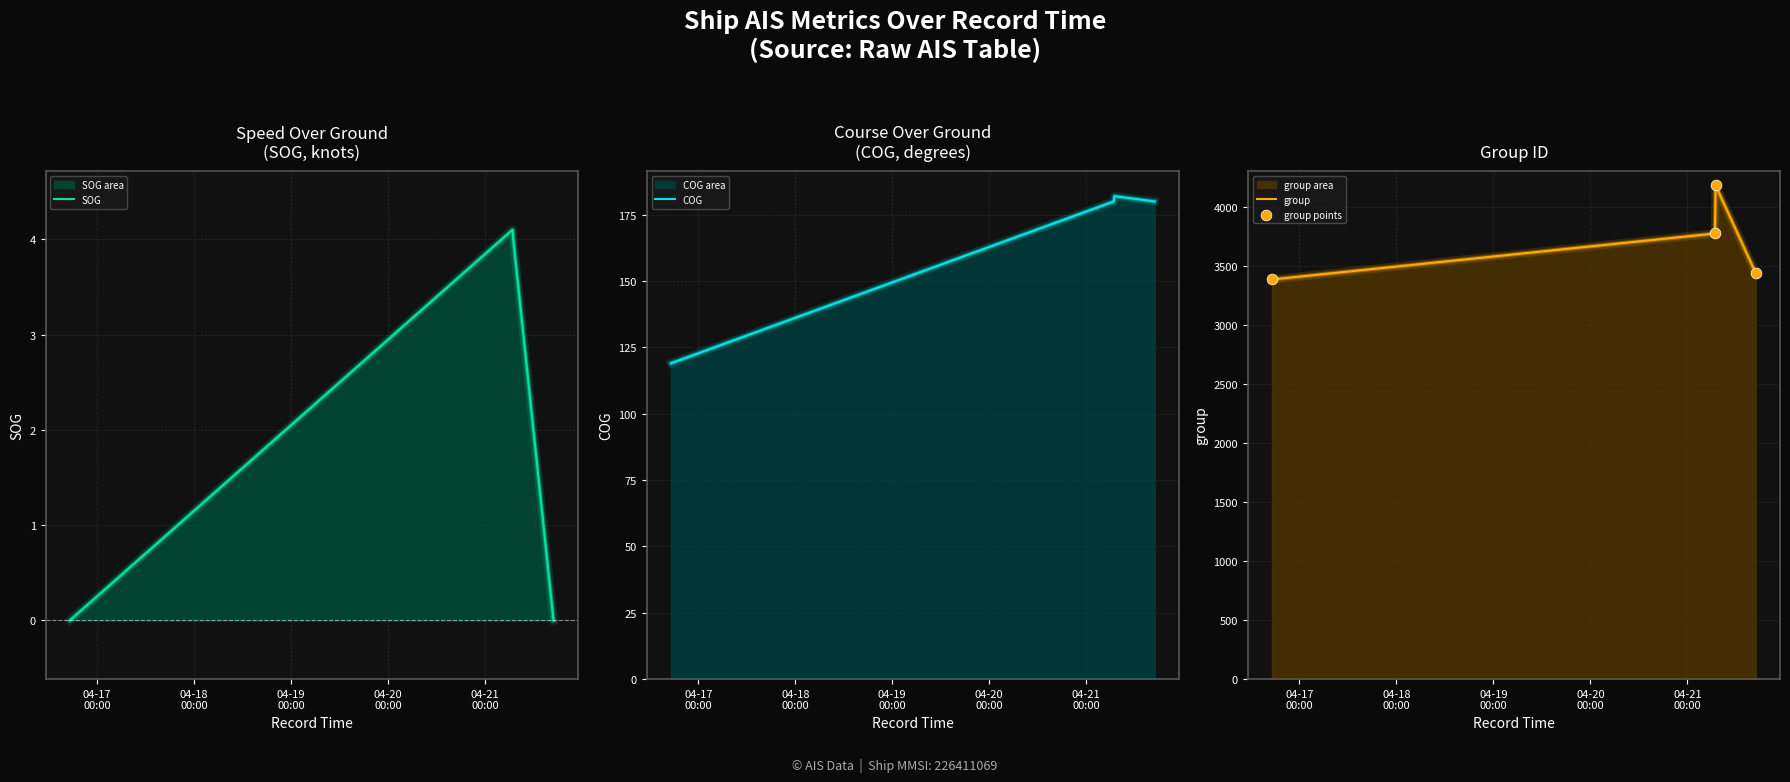

Which series contains the highest Y value?

group